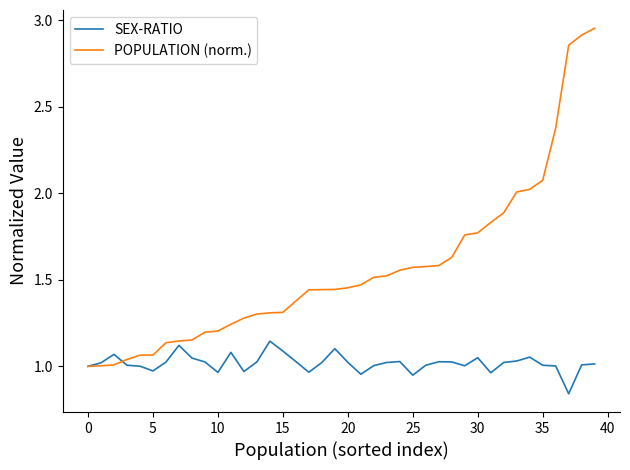

Which series has the largest range (max minus min)?

POPULATION (norm.)